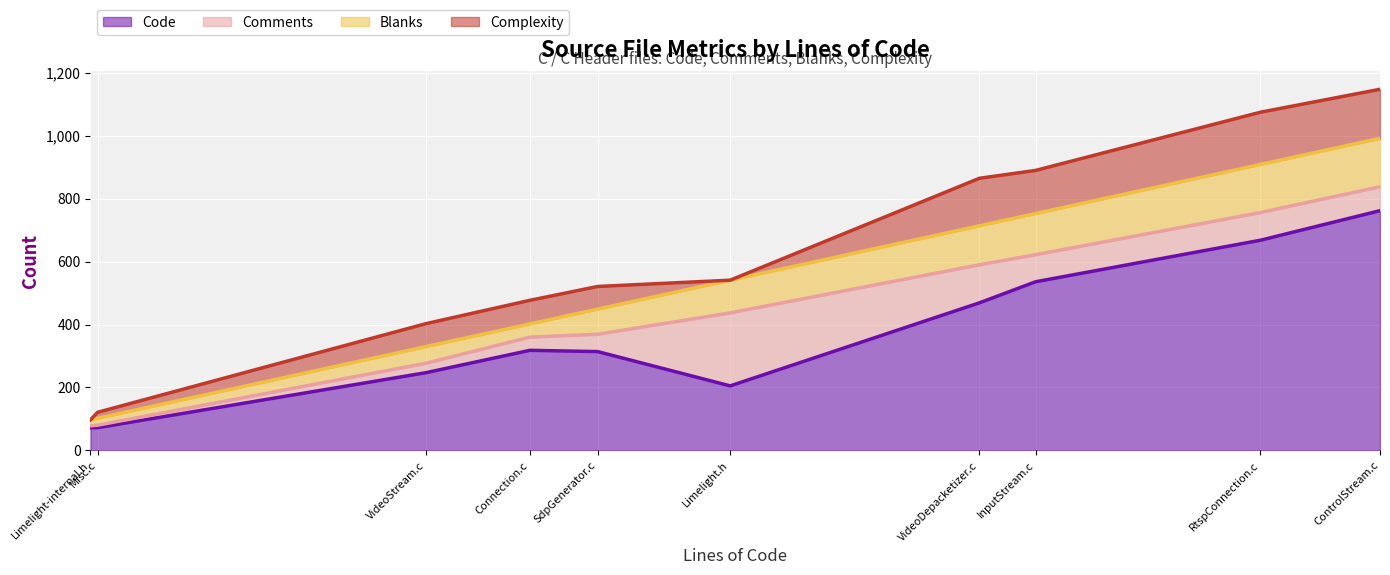

What is the lowest value of the Code series?

72